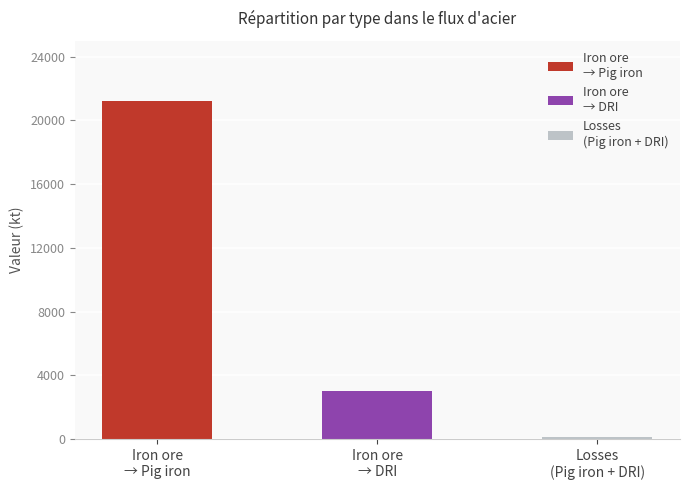

Is it true that the value at Iron ore is 5322.8?

False